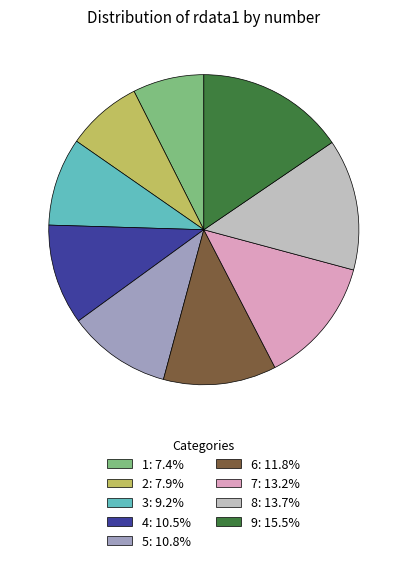

Approximately how many times larger is the value at 4: 10.5% compared to 7: 13.2%?

0.8